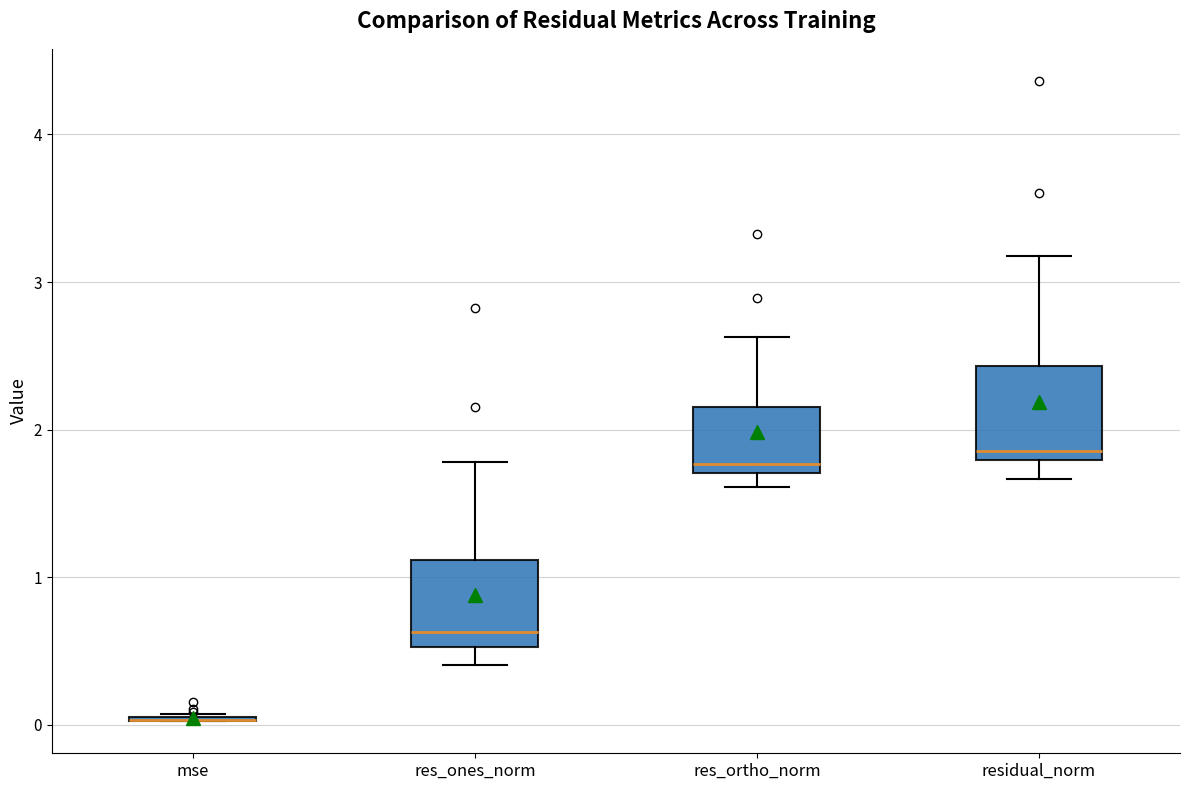

Where is the lower edge of the box for residual_norm on the y-axis? The values are not printed on the chart, so give them approximately, as read against the axis.

1.8